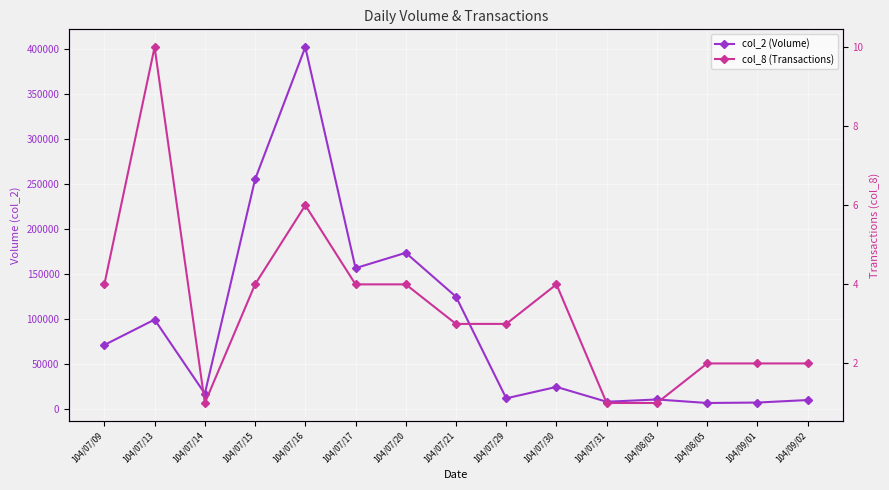

At which label does col_8 (Transactions) first exceed 3?

104/07/09